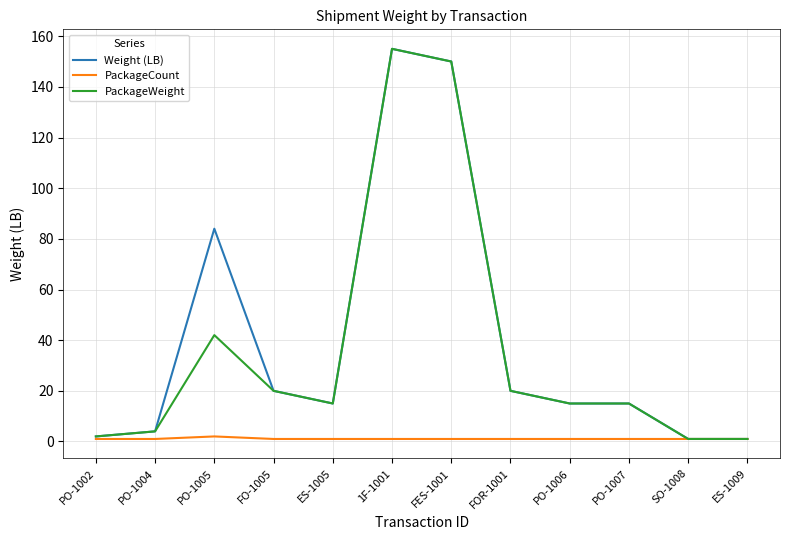

The PackageWeight series shows 26 at FOR-1001. True or false?

False